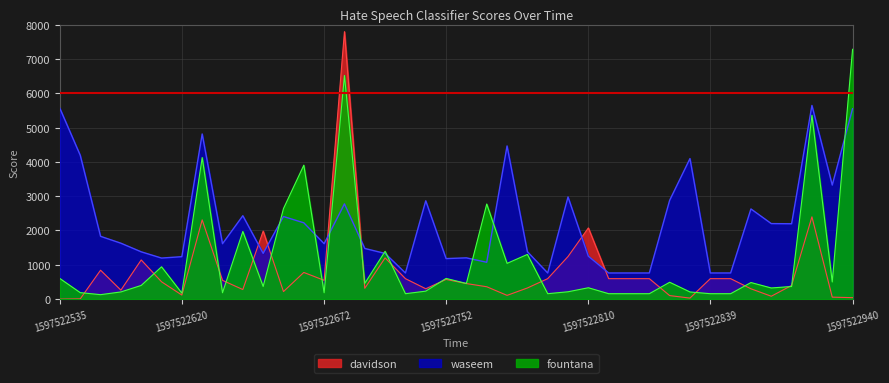

Which series has the widest spread of values?

davidson